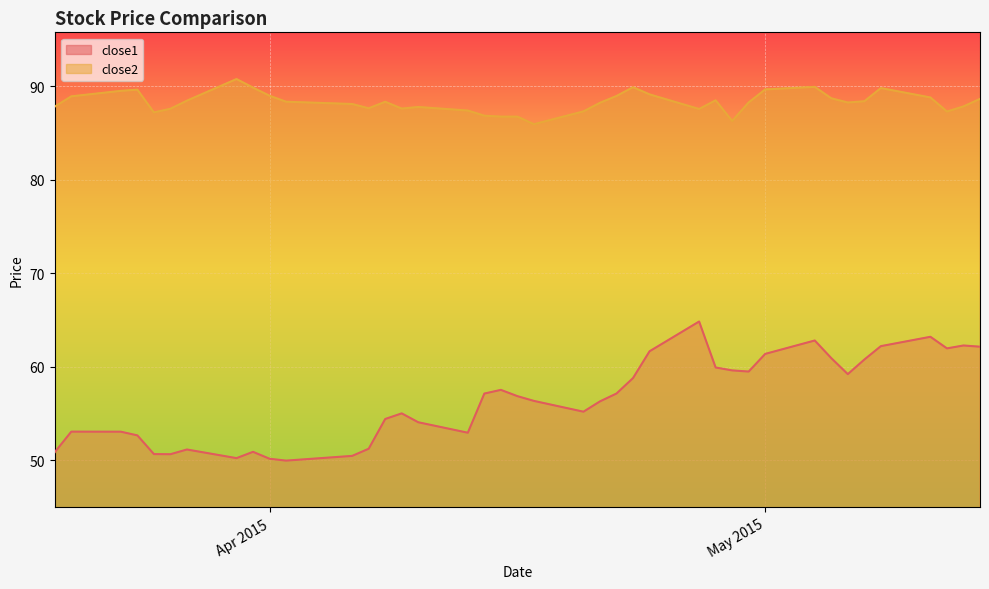

True or false: close1 and close2 intersect in this chart.

False